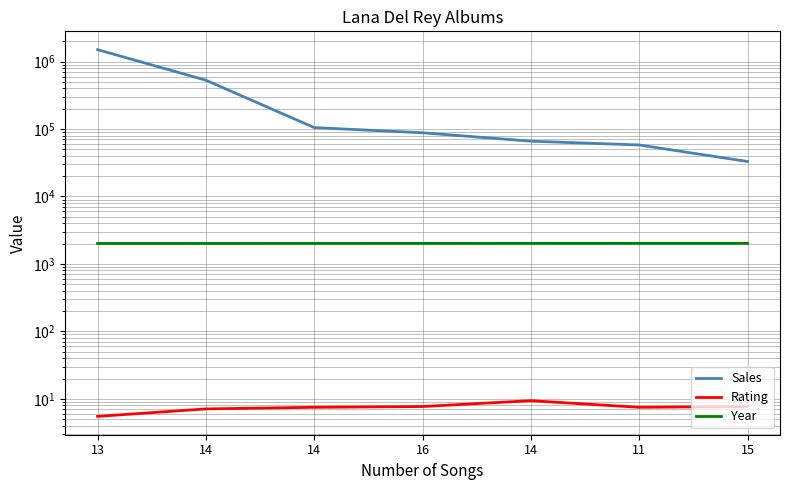

True or false: Year and Rating intersect in this chart.

False